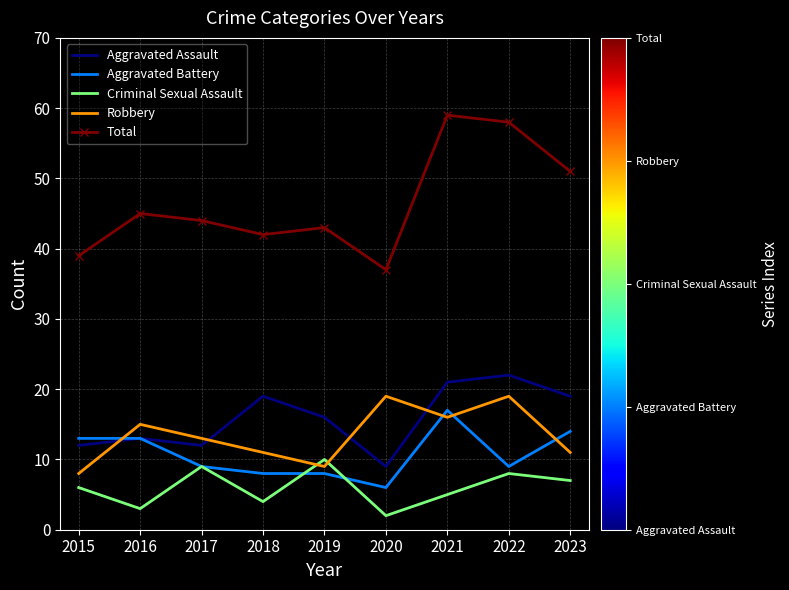

Which series has the largest total across all categories?

Total